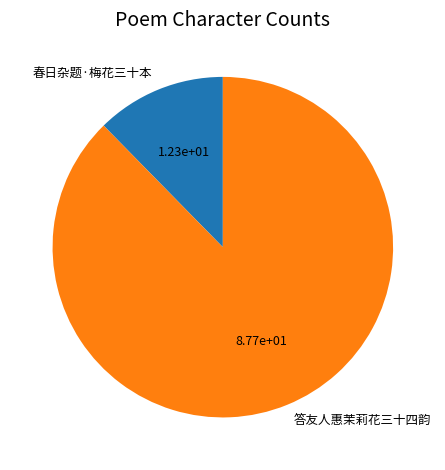

What is the largest slice in the pie chart?

答友人惠茉莉花三十四韵